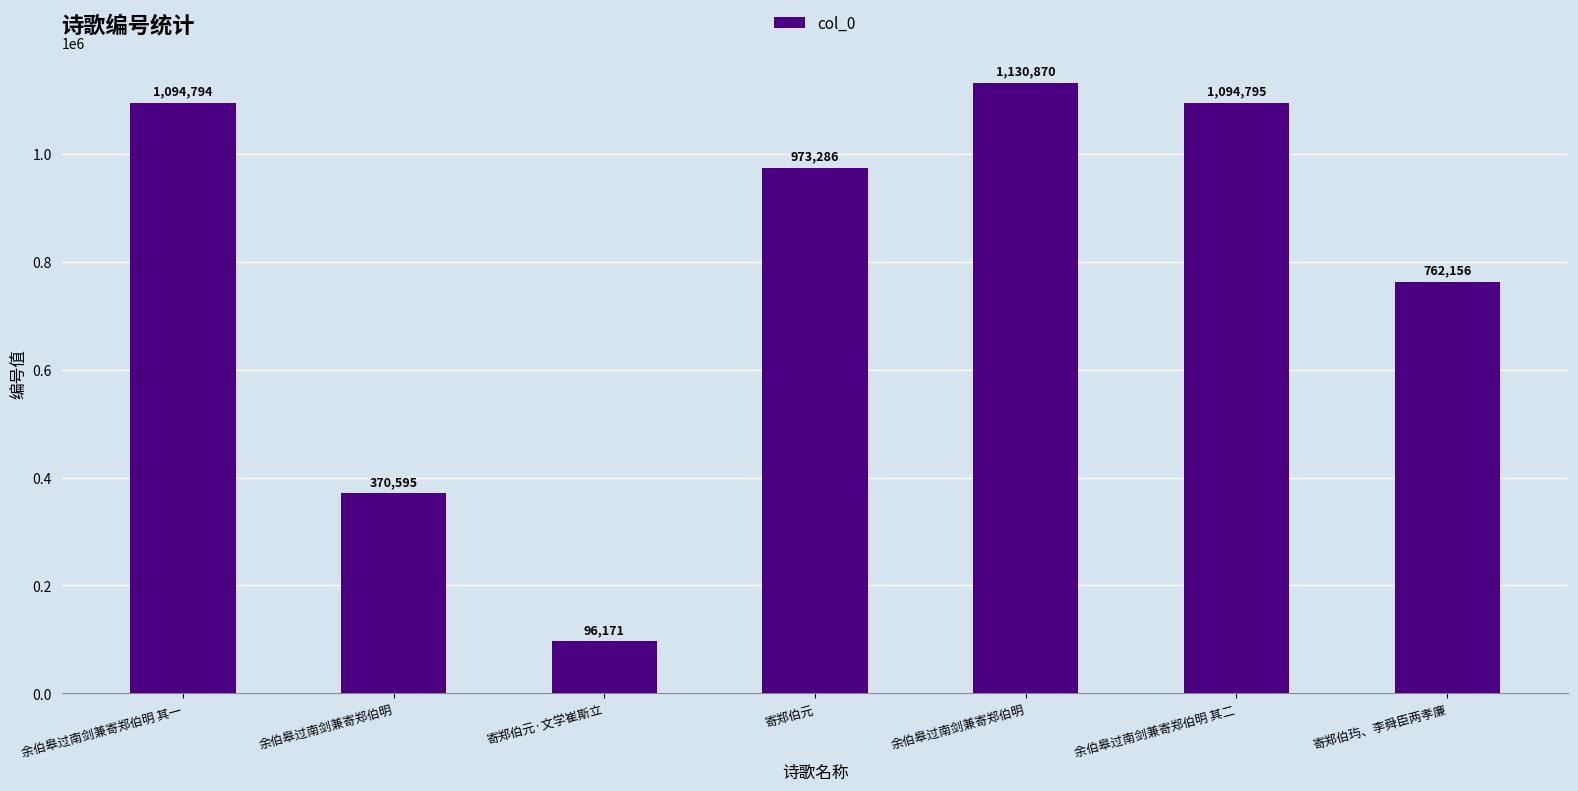

What is the difference between the second highest and minimum values?

998624